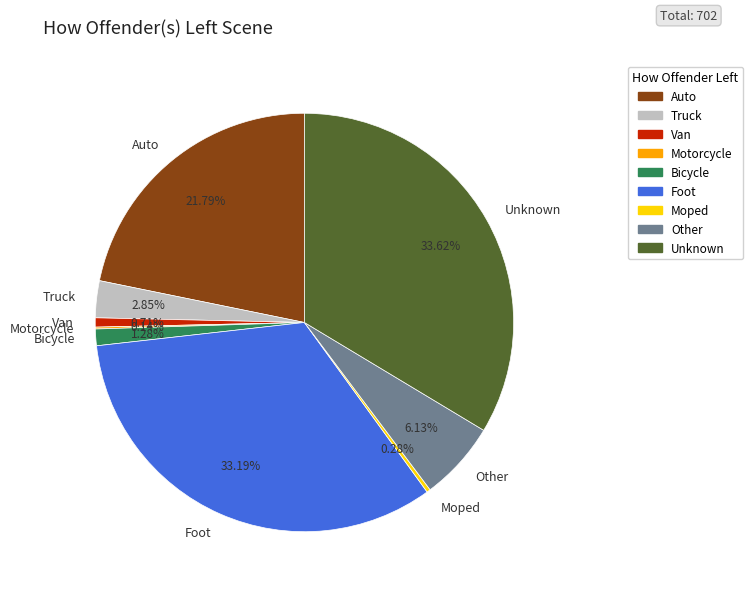

Which has a higher value, Moped or Auto?

Auto